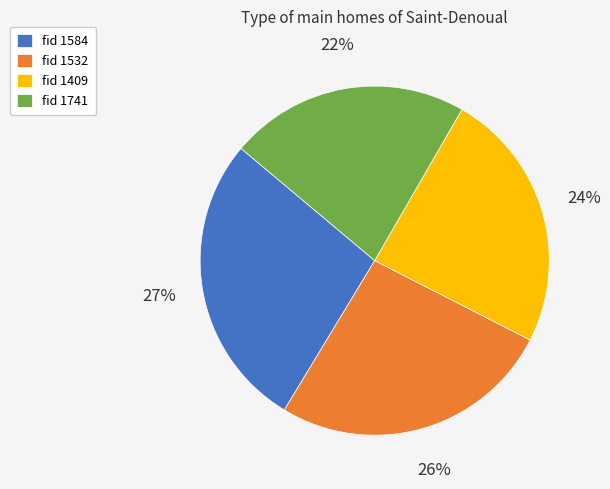

To the nearest percent, what is the average slice percentage?

25%